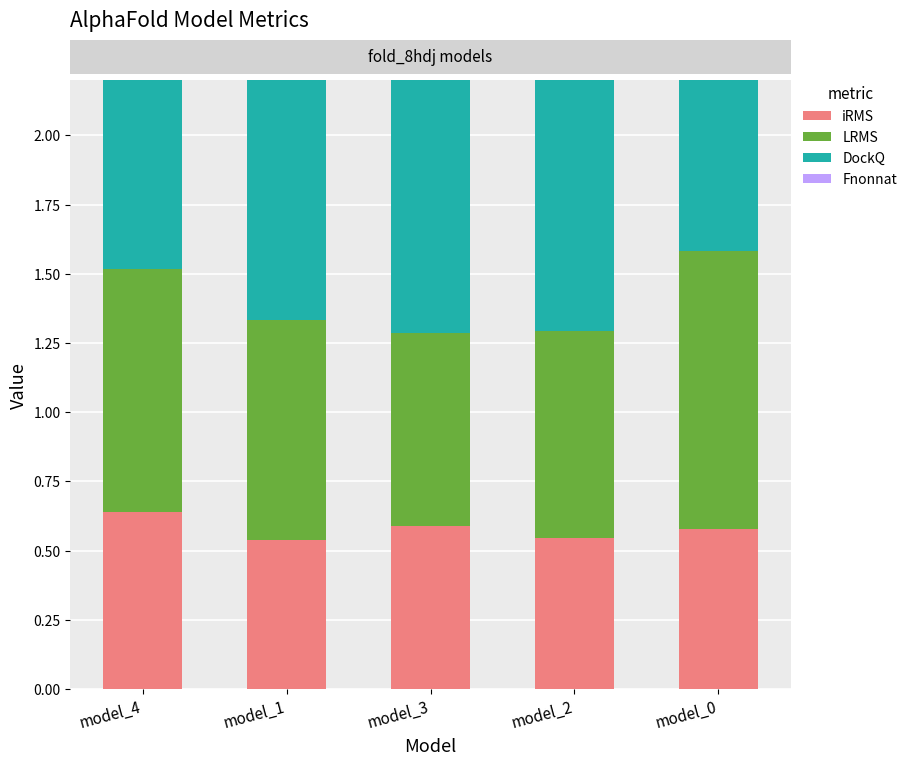

What is the label of the 4th bar from the left?

model_2